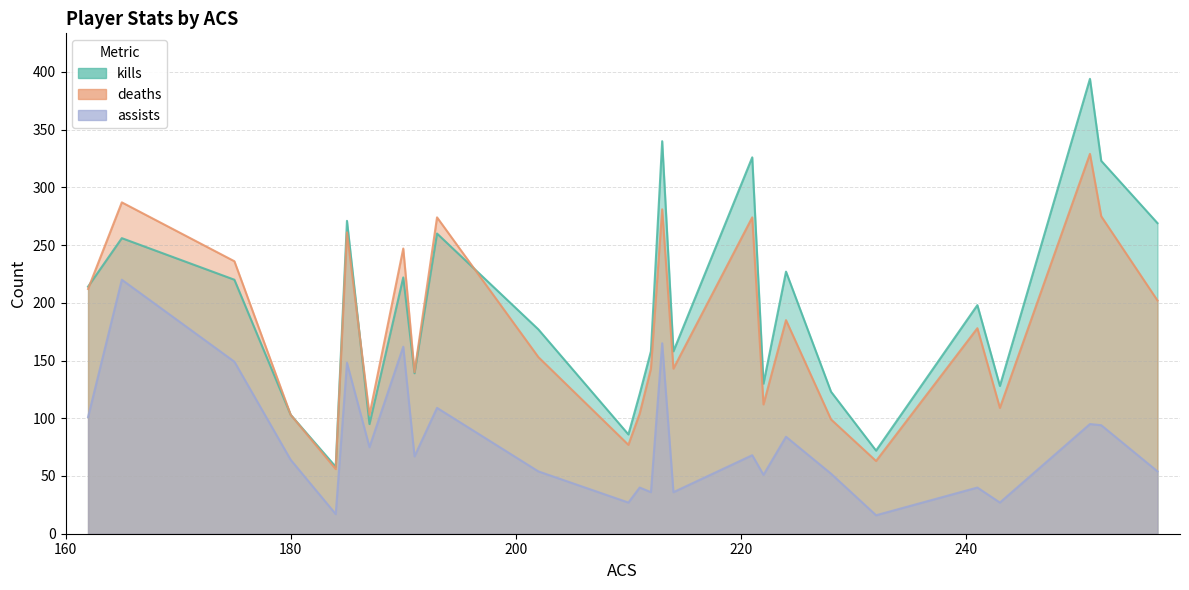

What is the difference between the second highest and second lowest values in the kills series?

268